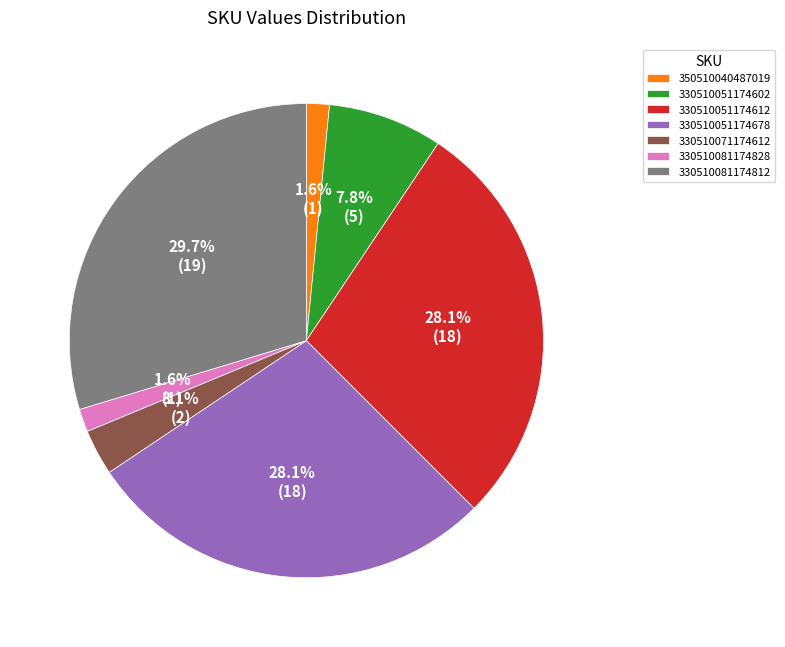

Between 330510071174612 and 330510081174828, which is larger?

330510071174612